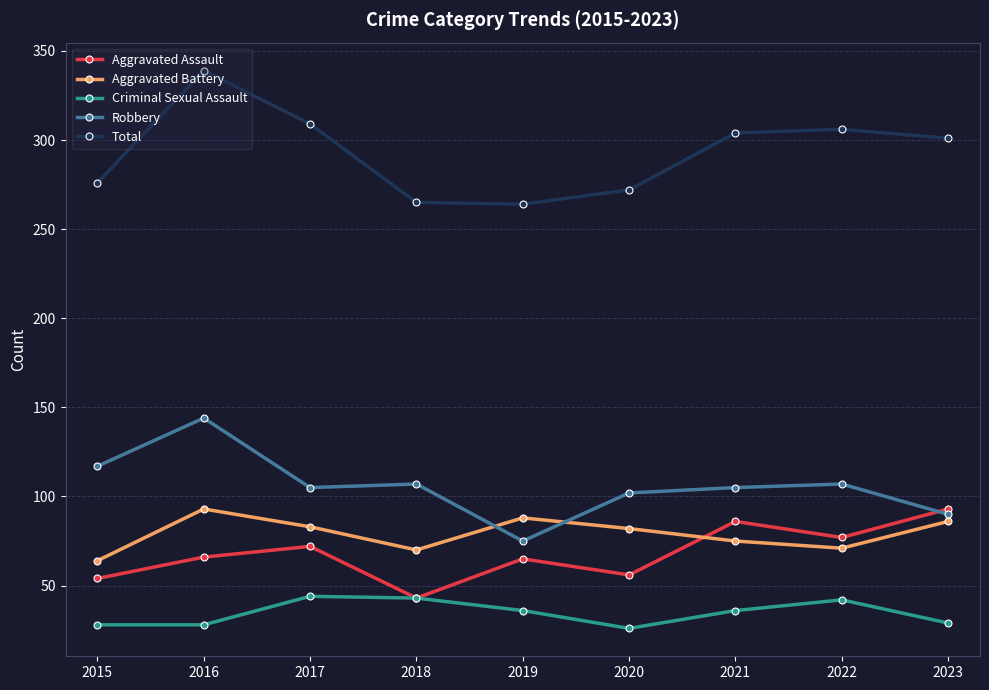

In Aggravated Assault, how many points are higher than both neighbors (excluding endpoints)?

3